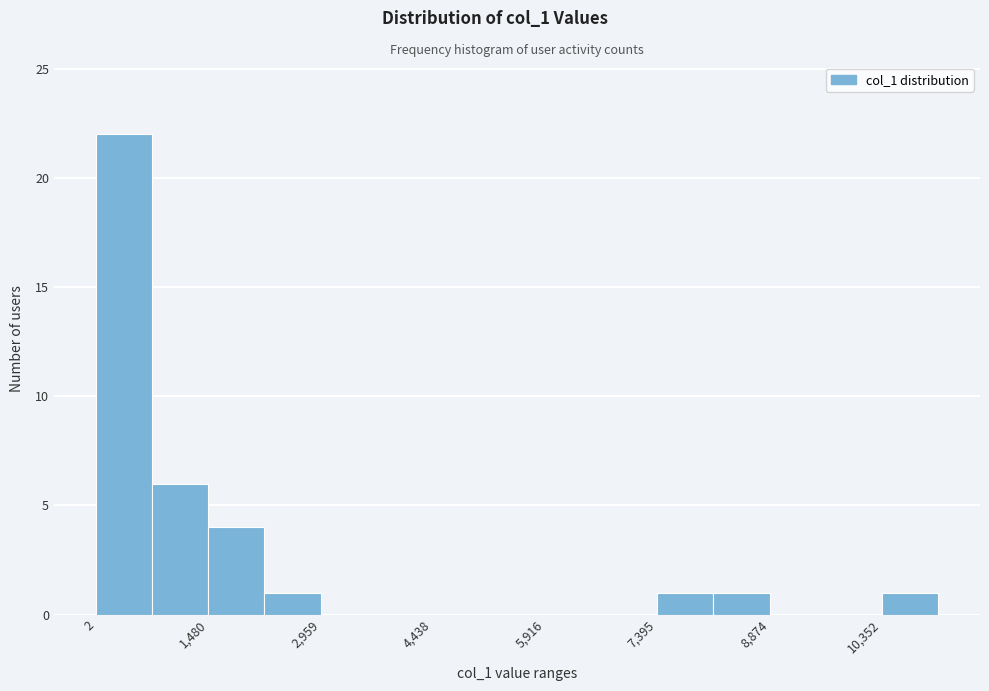

Read against the x-axis, roughly where is the centre of the tallest bar?

400